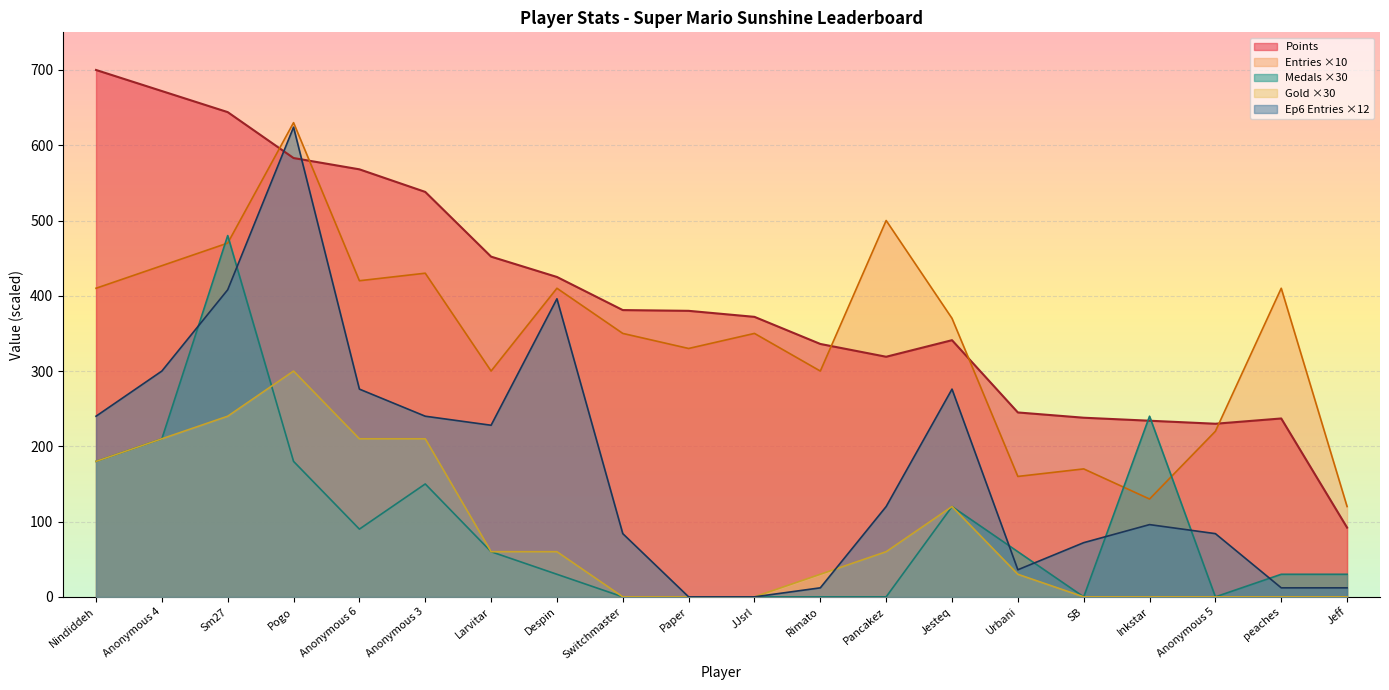

What is the difference between the second highest and second lowest values in the Entries series?

370